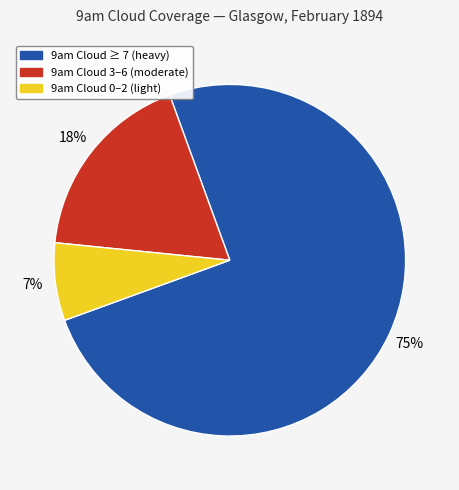

To the nearest percent, what is the difference between the largest and smallest slice percentages?

68%